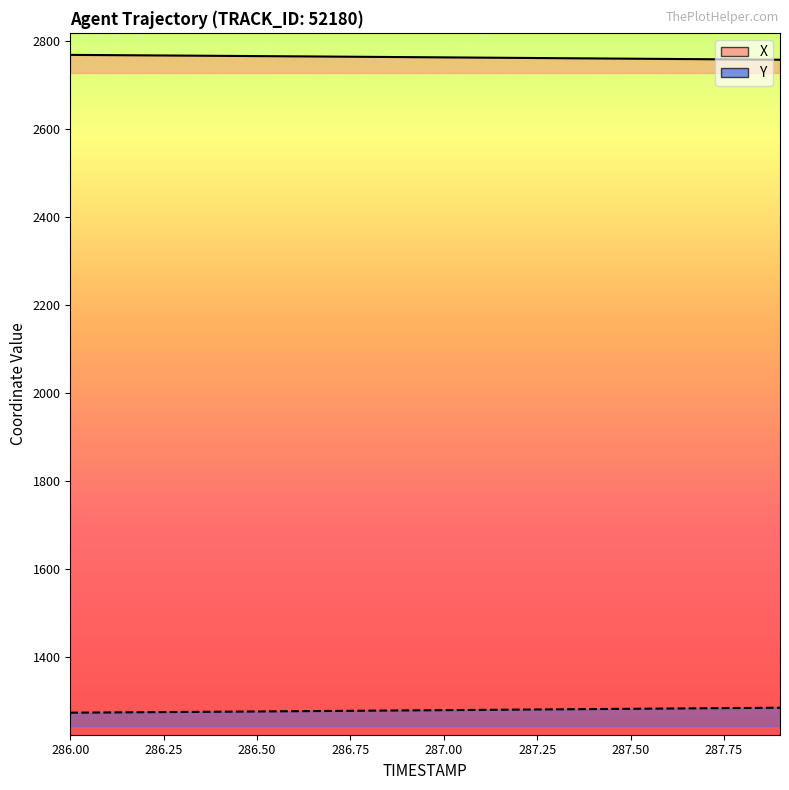

True or false: X and Y cross at least once.

False